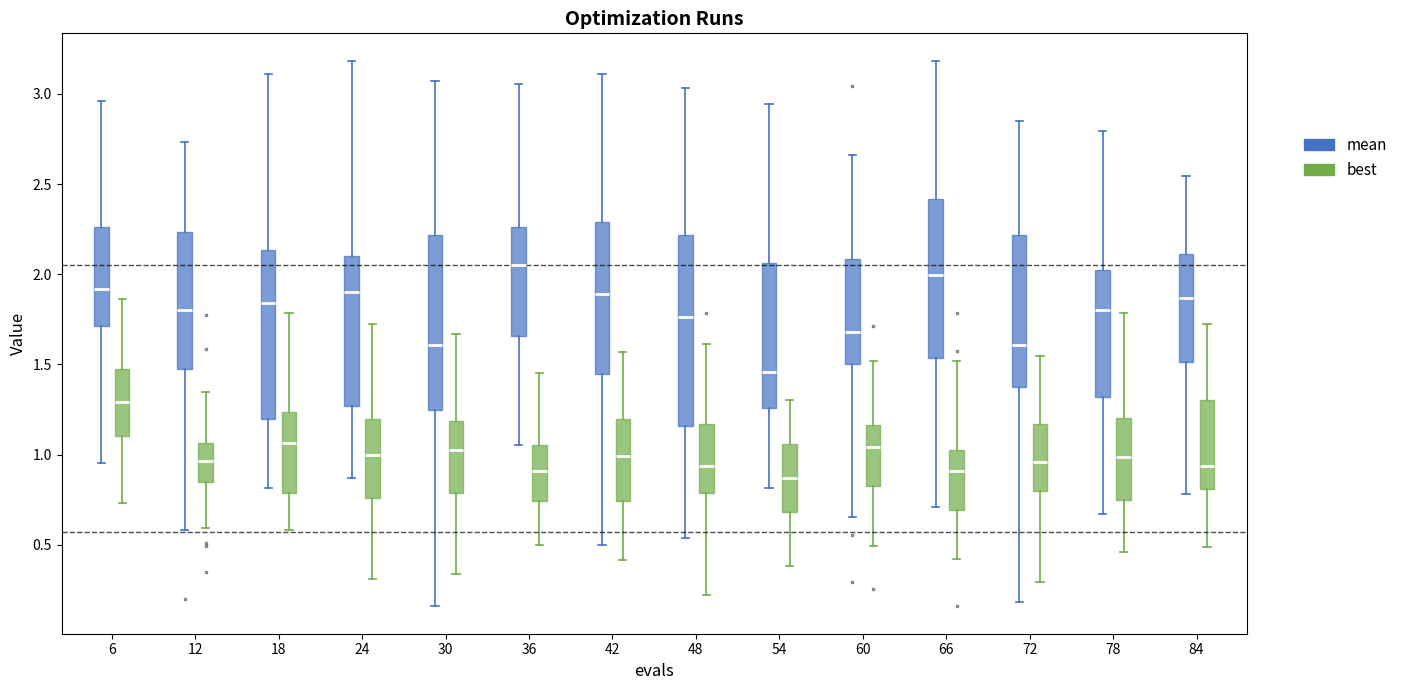

Where does the upper whisker of the box for 18 (mean) end on the y-axis? The values are not printed on the chart, so give them approximately, as read against the axis.

3.10